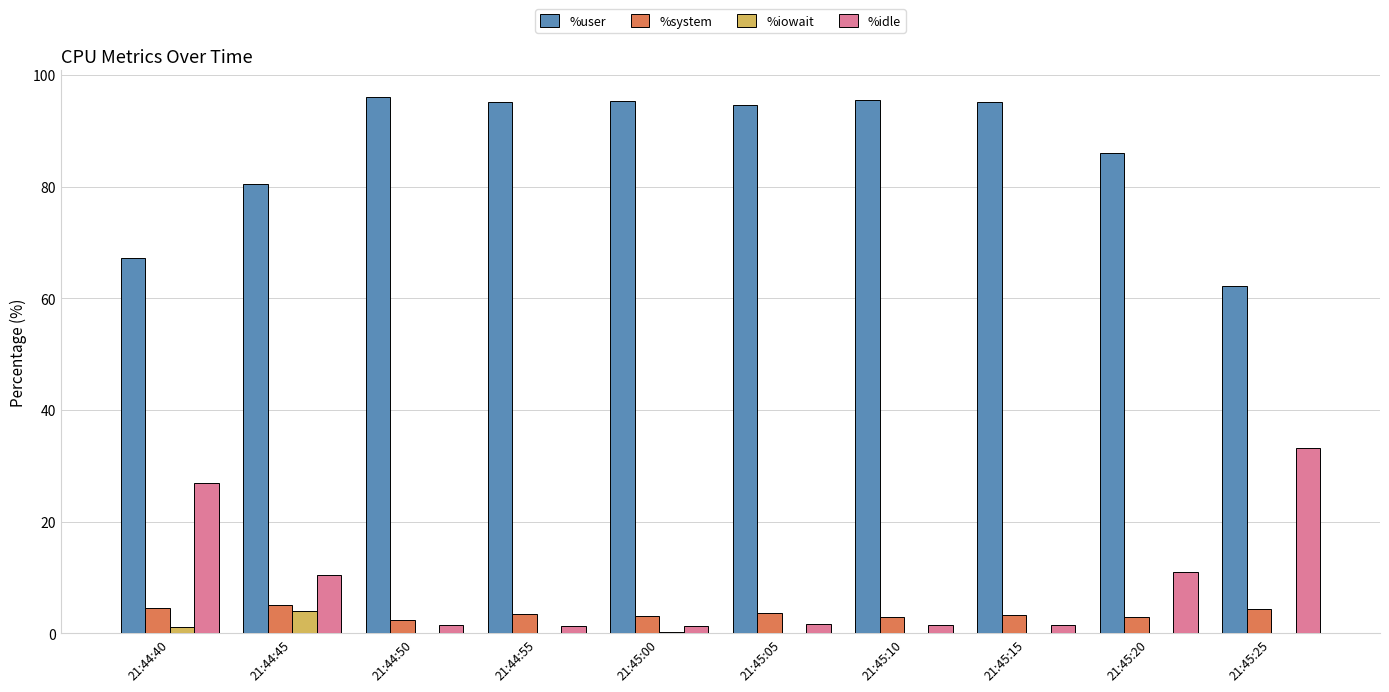

Which series has the largest total across all categories?

%user